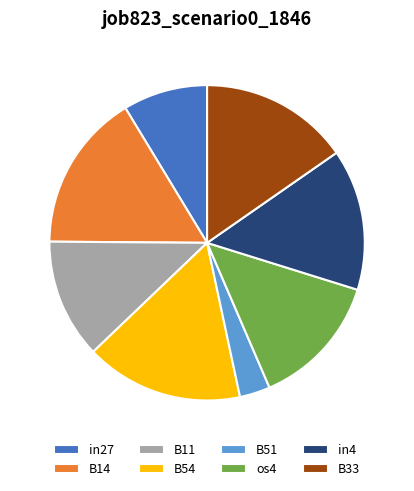

Is there a majority slice in this chart?

No